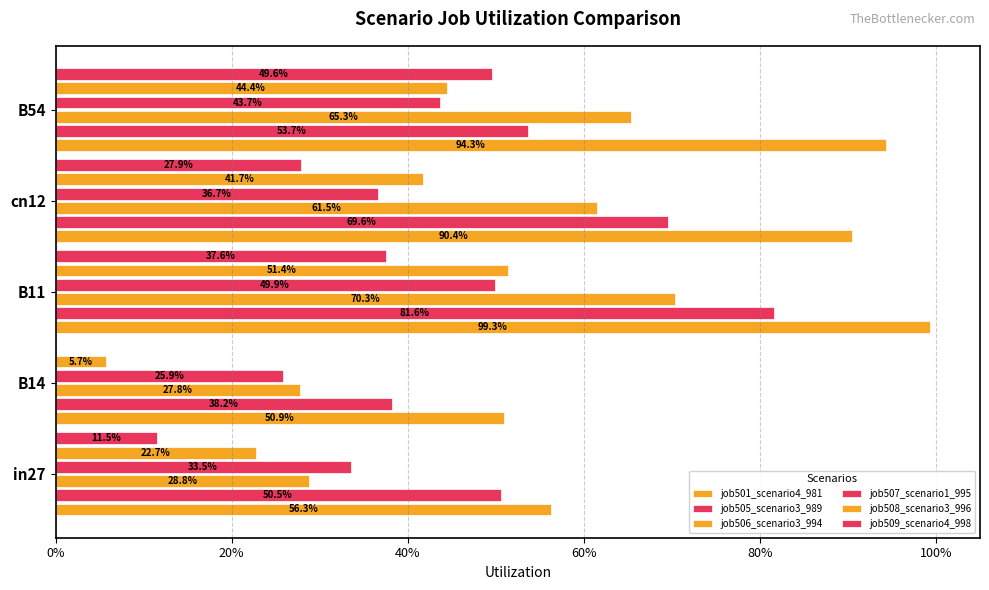

How many bars are there in total?

30